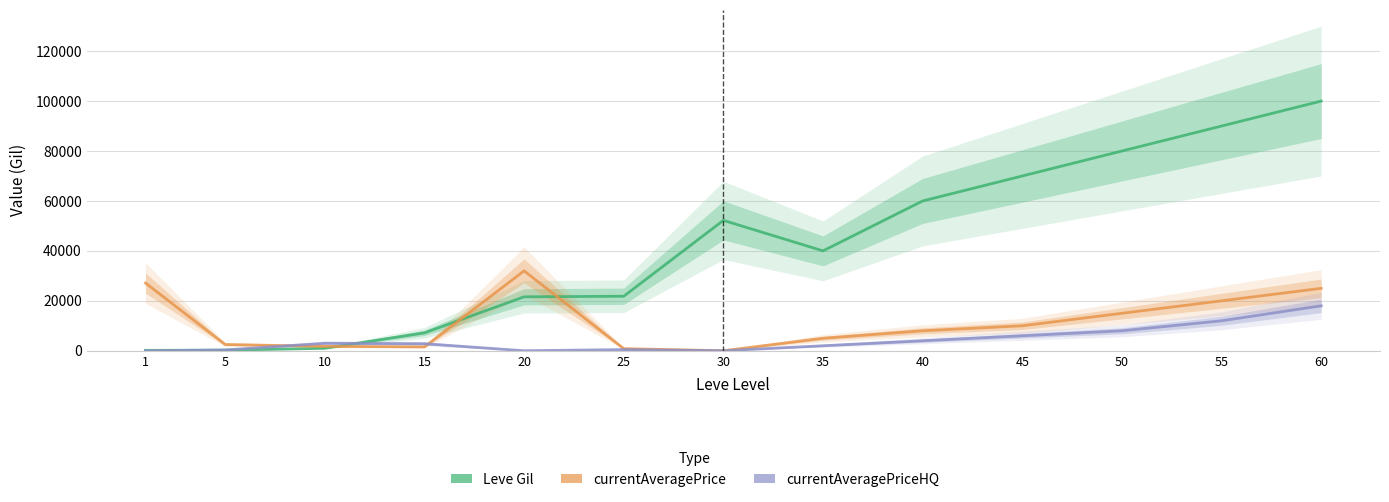

At which category is the sum across all series the highest?

60